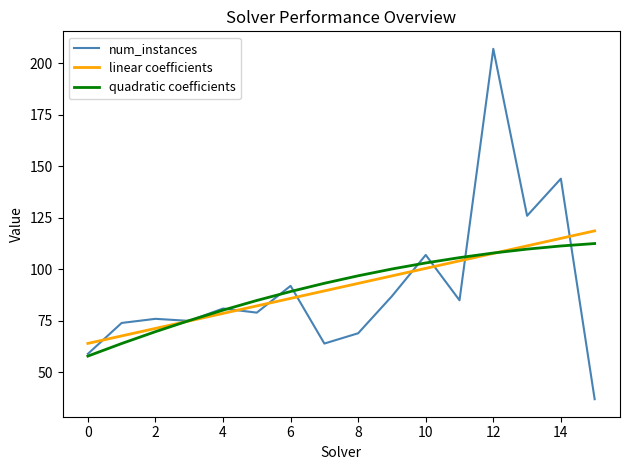

What is the minimum value shown in the chart?

37.0